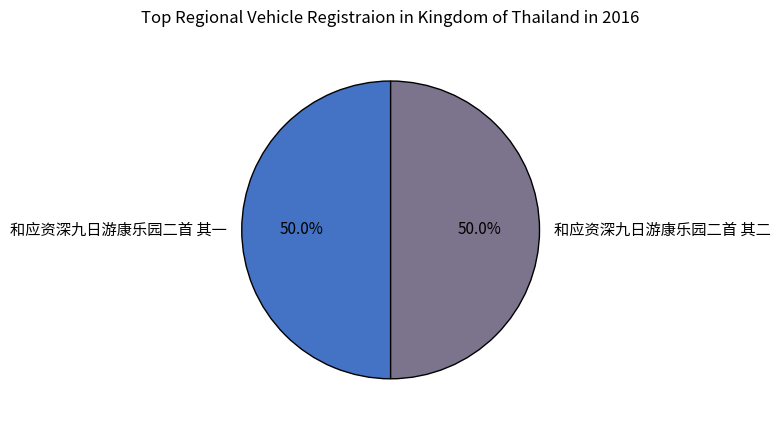

What is the ratio of the value at 和应资深九日游康乐园二首 其一 to the value at 和应资深九日游康乐园二首 其二?

1.0